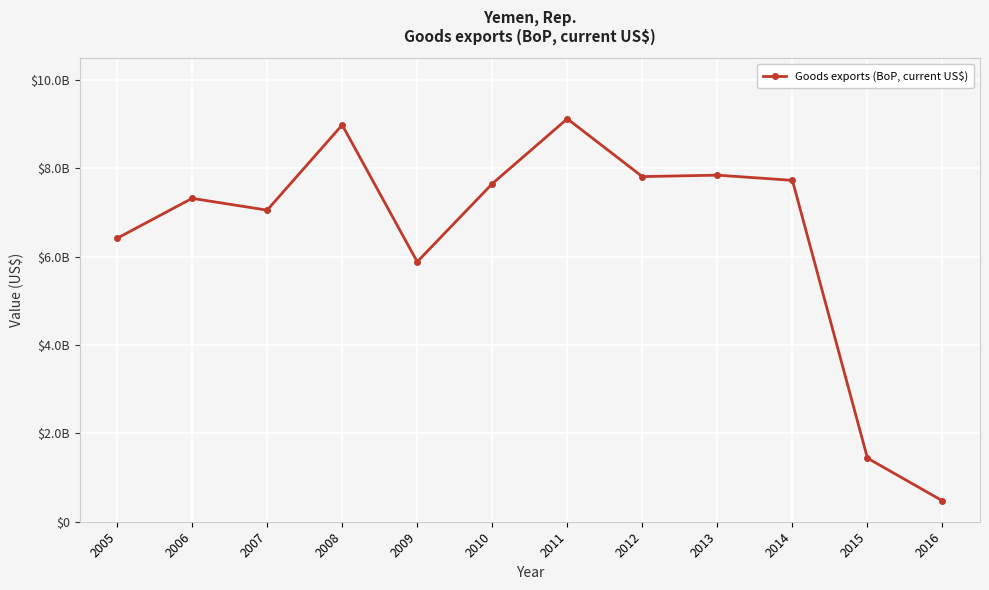

Which has a higher value, 2014 or 2011?

2011